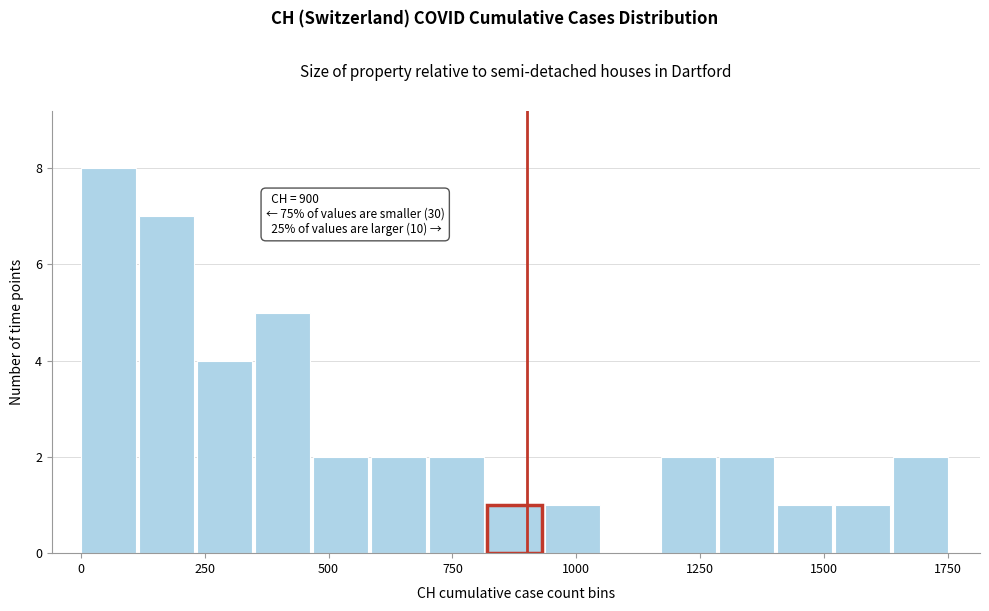

Read against the x-axis, roughly where is the centre of the tallest bar?

50